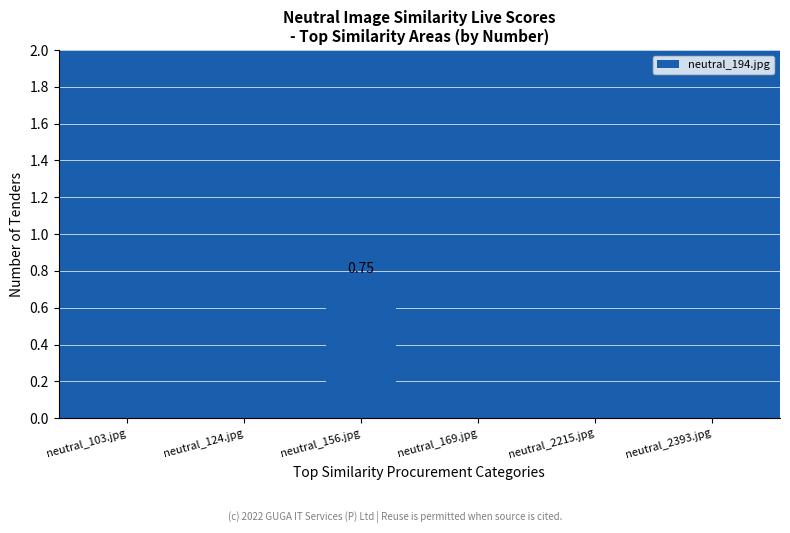

List the labels in order of value, largest first.

neutral_156.jpg, neutral_103.jpg, neutral_124.jpg, neutral_169.jpg, neutral_2215.jpg, neutral_2393.jpg